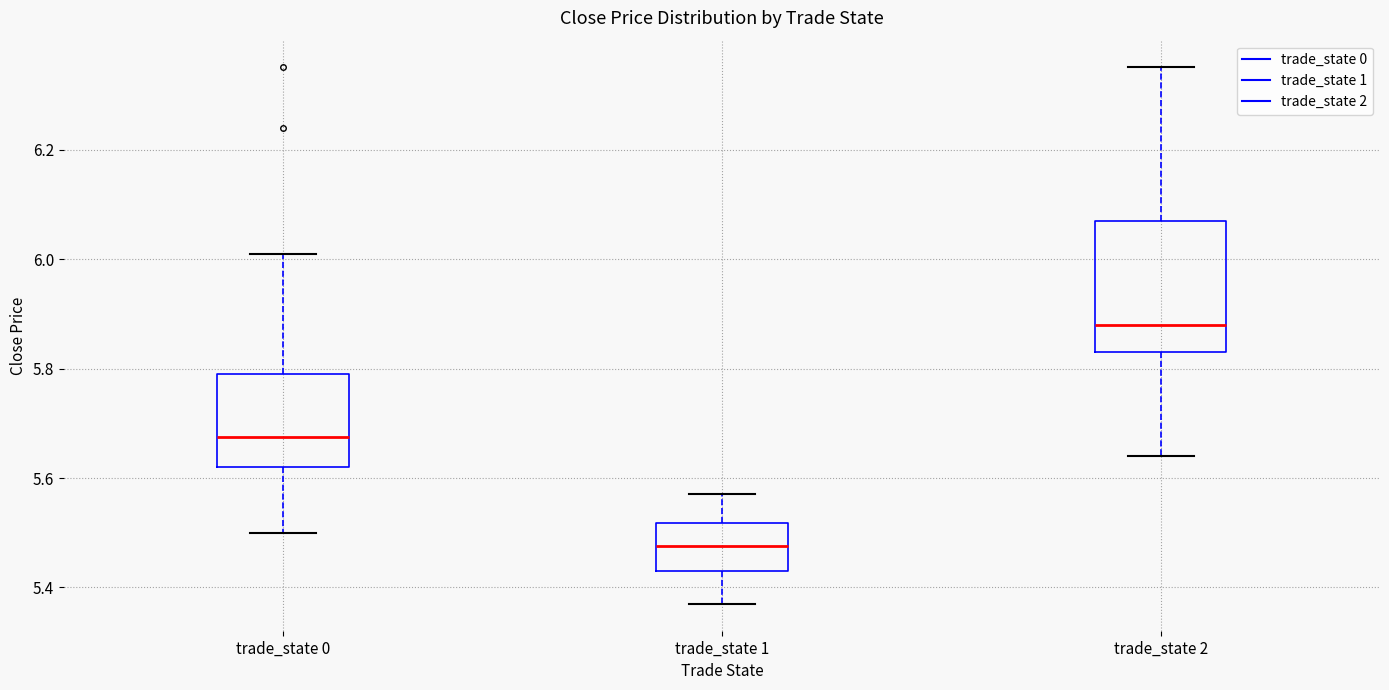

Reading left to right, read every box against the y-axis: the position of its median line, the range the box covers, and the ends of its whiskers. The values are not printed on the chart, so give them approximately, as read against the axis.

trade_state 0: median 5.68, box 5.62 to 5.80, whiskers 5.50 to 6.02
trade_state 1: median 5.48, box 5.44 to 5.52, whiskers 5.38 to 5.58
trade_state 2: median 5.88, box 5.84 to 6.08, whiskers 5.64 to 6.36